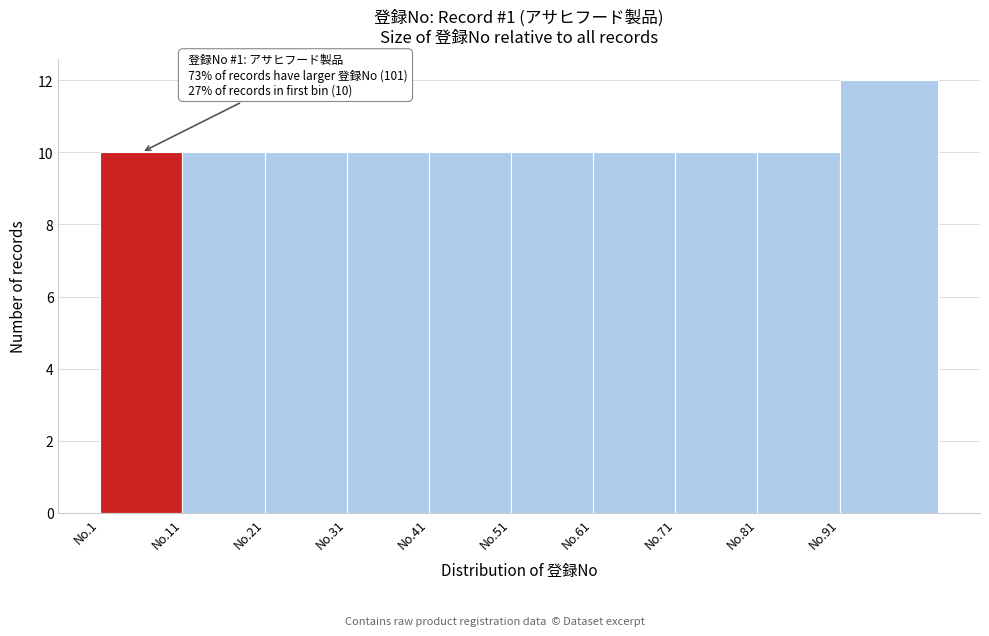

Reading left to right, transcribe all the data shown in this chart.

10	10	10	10	10	10	10	10	10	12